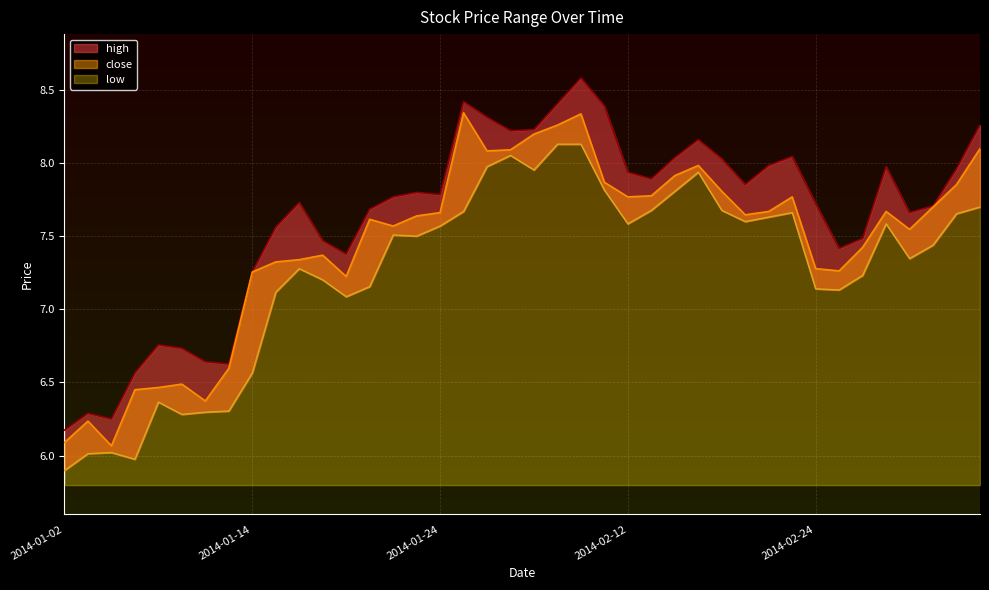

How many interior local valleys does the low series have?

9